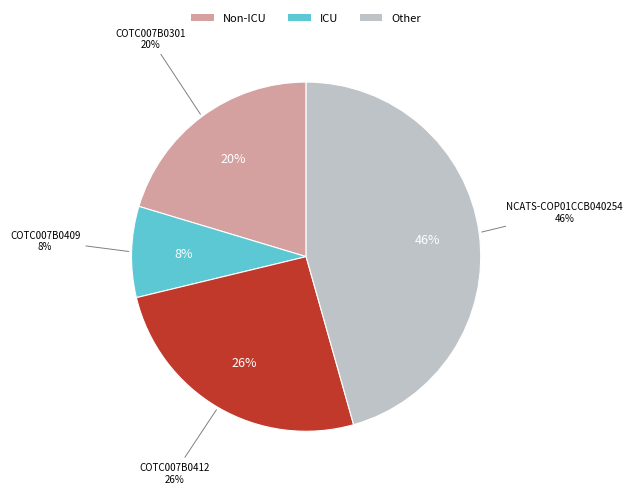

Is it true that COTC007B0301 is 8% of the pie?

False